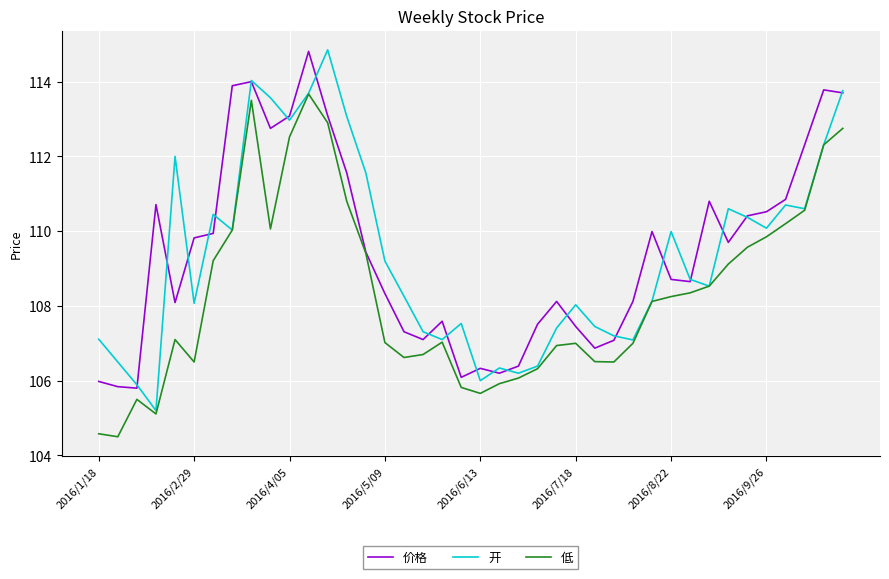

What is the smallest value displayed?

104.5